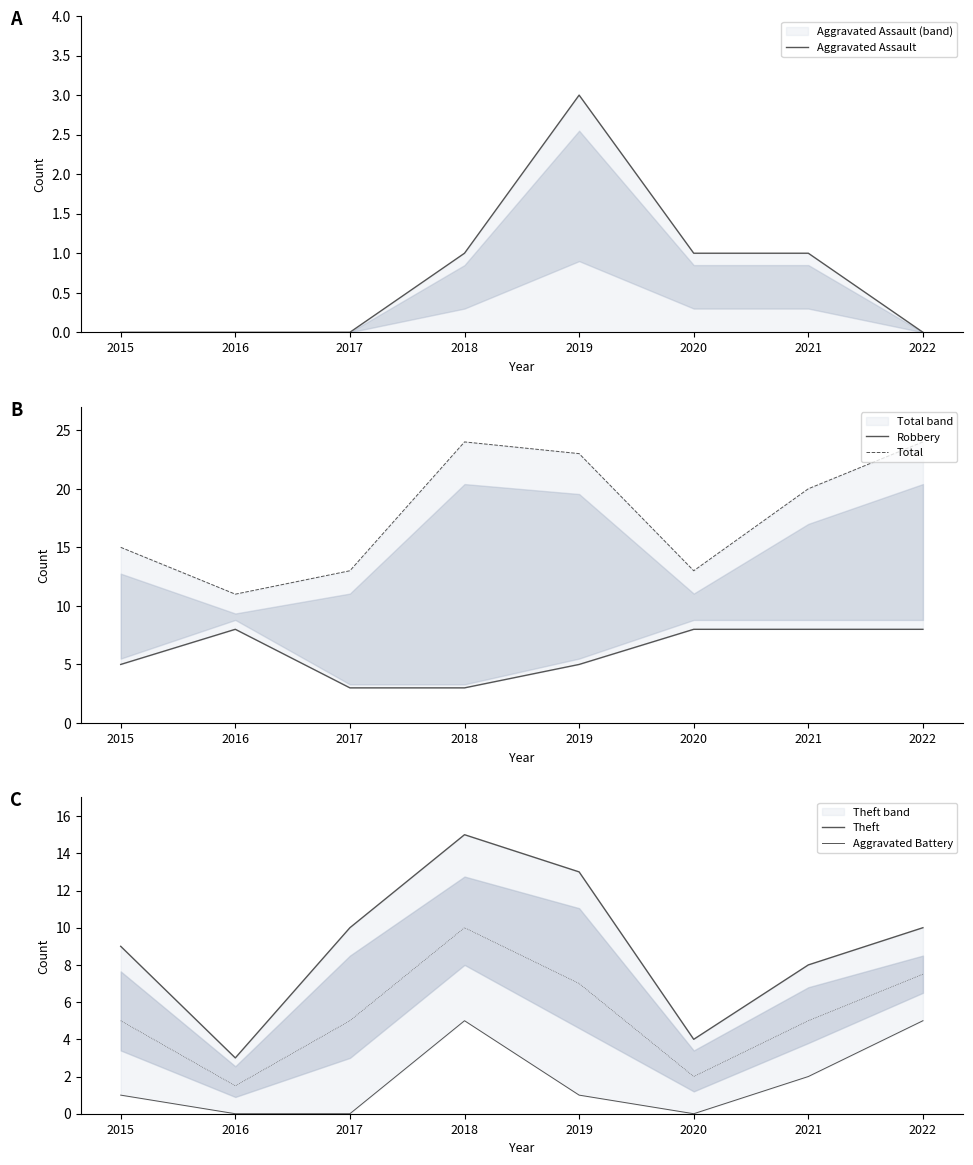

Which series has the largest total across all categories?

Total